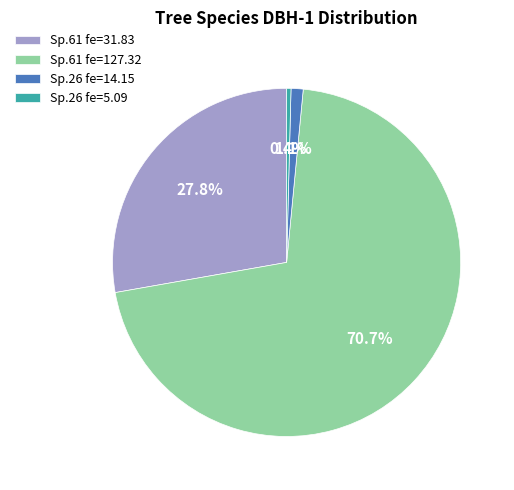

What is the total percentage of Sp.61 fe=127.32 and Sp.61 fe=31.83?

98.5%